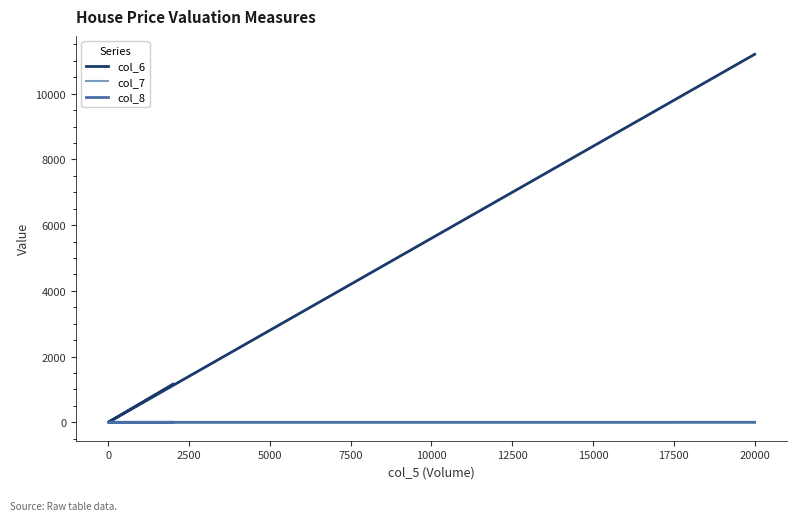

Does the chart have visible grid lines?

No